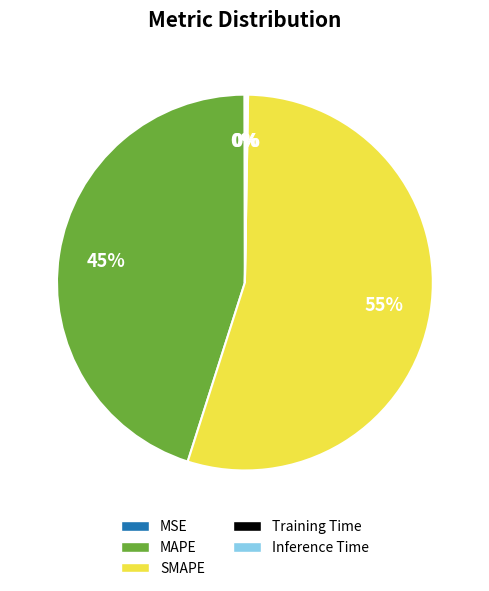

Combined, do SMAPE and MAPE account for over 50%?

Yes